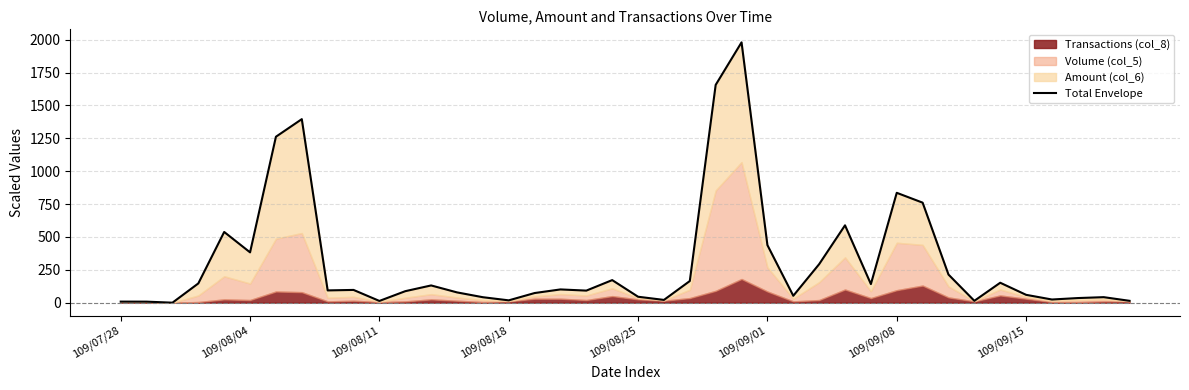

The chart shows a value of 41.9 at 38. True or false?

True